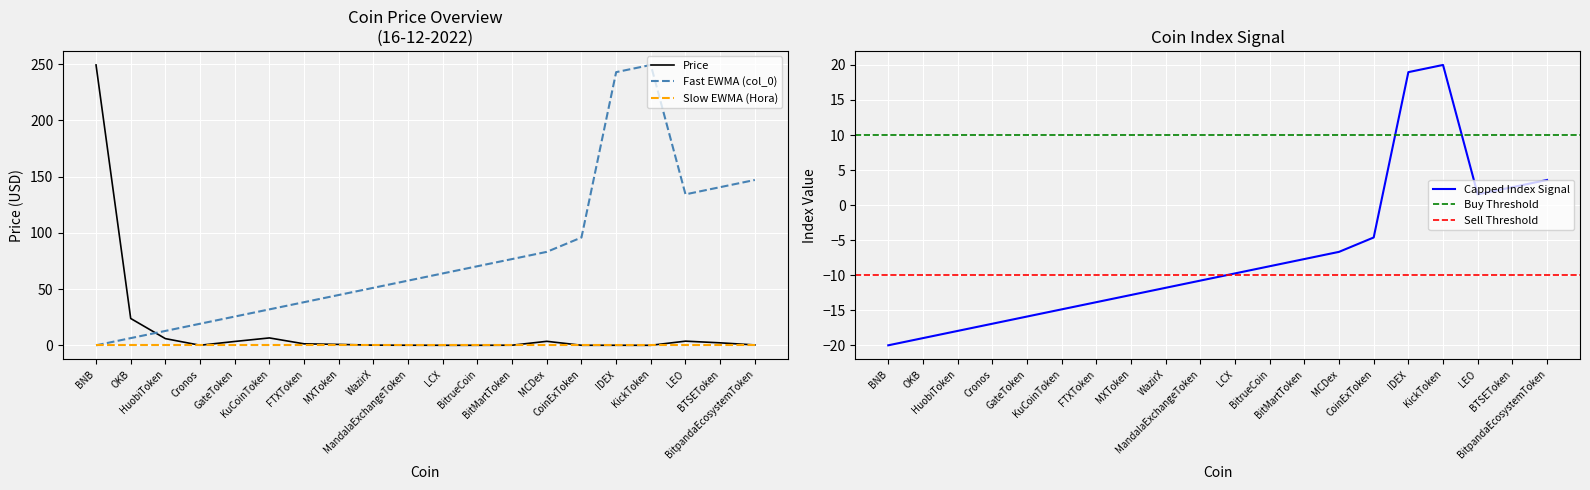

How many interior local valleys does the Price series have?

3